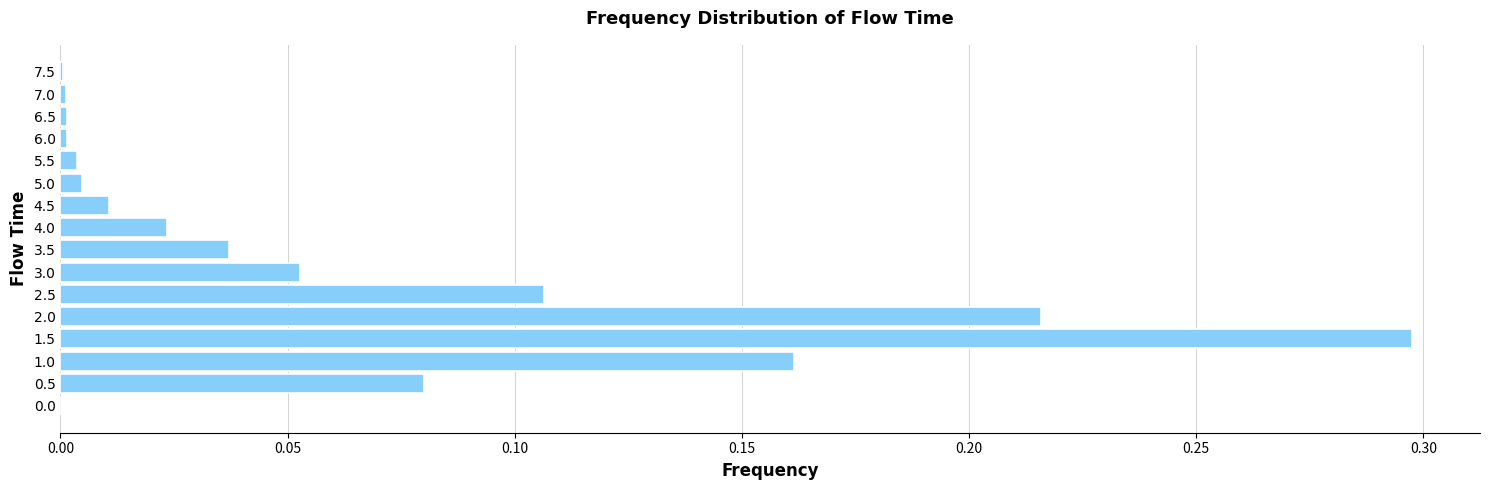

The value at 7.5 is 0.0. True or false?

True